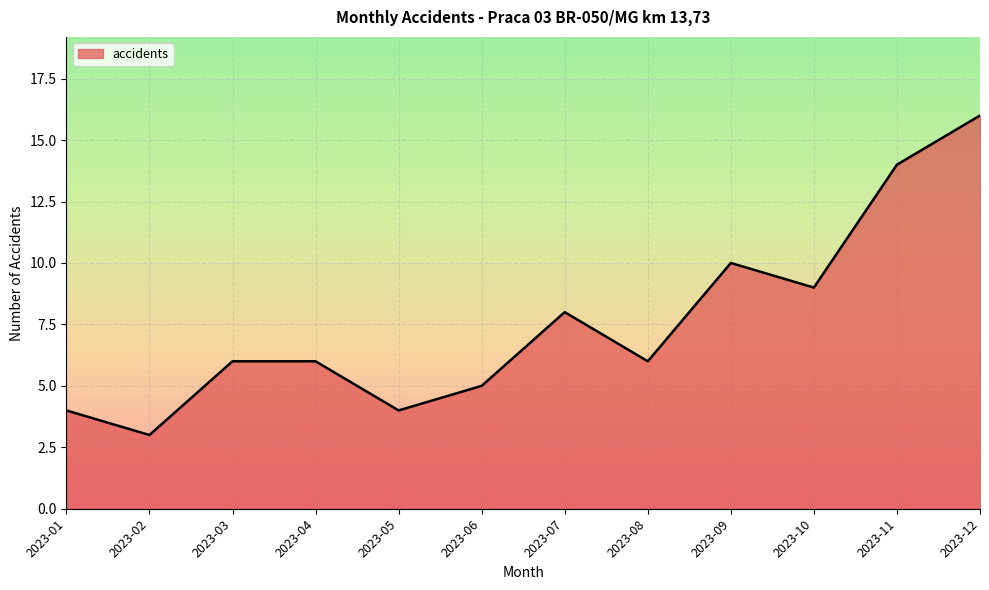

Reading right to left, transcribe all the data shown in this chart.

16	14	9	10	6	8	5	4	6	6	3	4